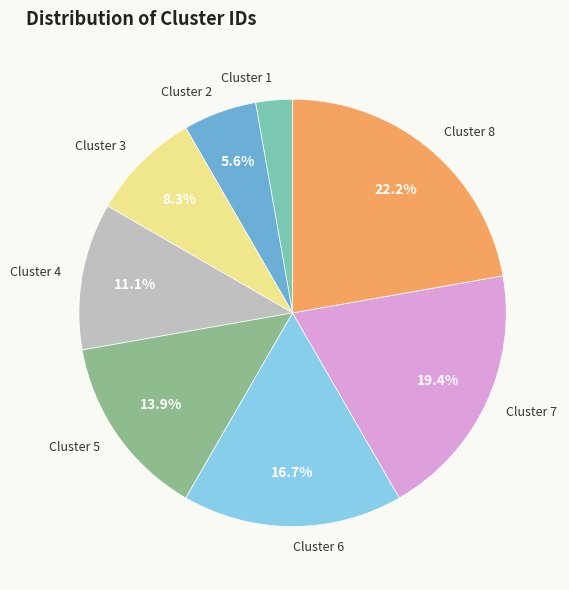

How many slices are in this pie chart?

8